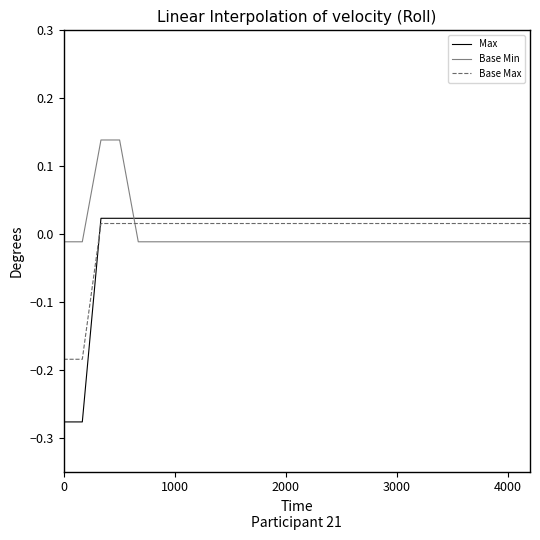

How many intersections are there between Base Min and Max?

1